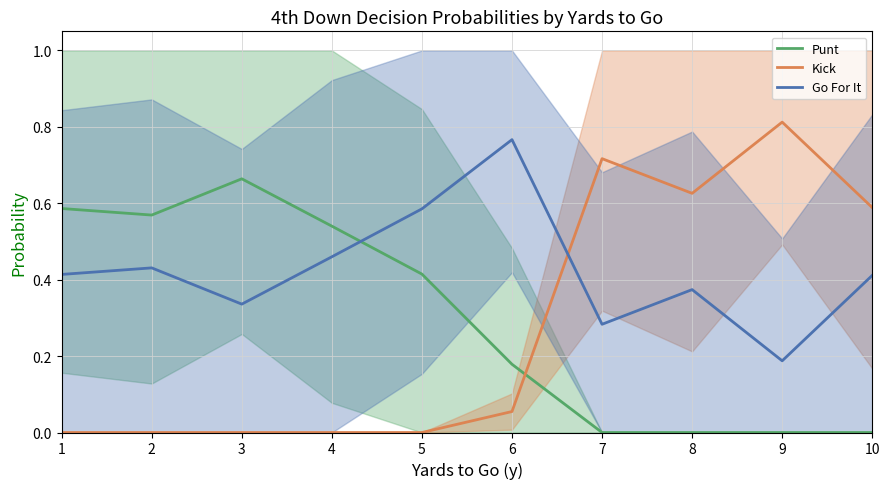

Rank the series by their maximum value, from highest to lowest.

Kick, Go For It, Punt